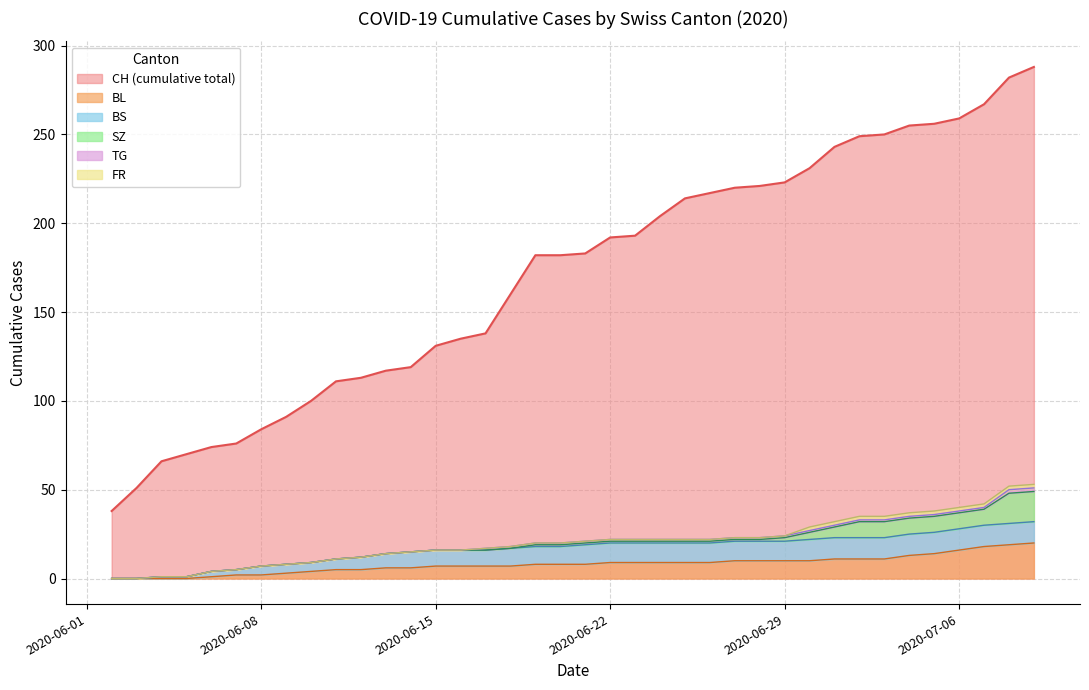

List the series in order of their peak value, lowest first.

TG, FR, BS, SZ, BL, CH